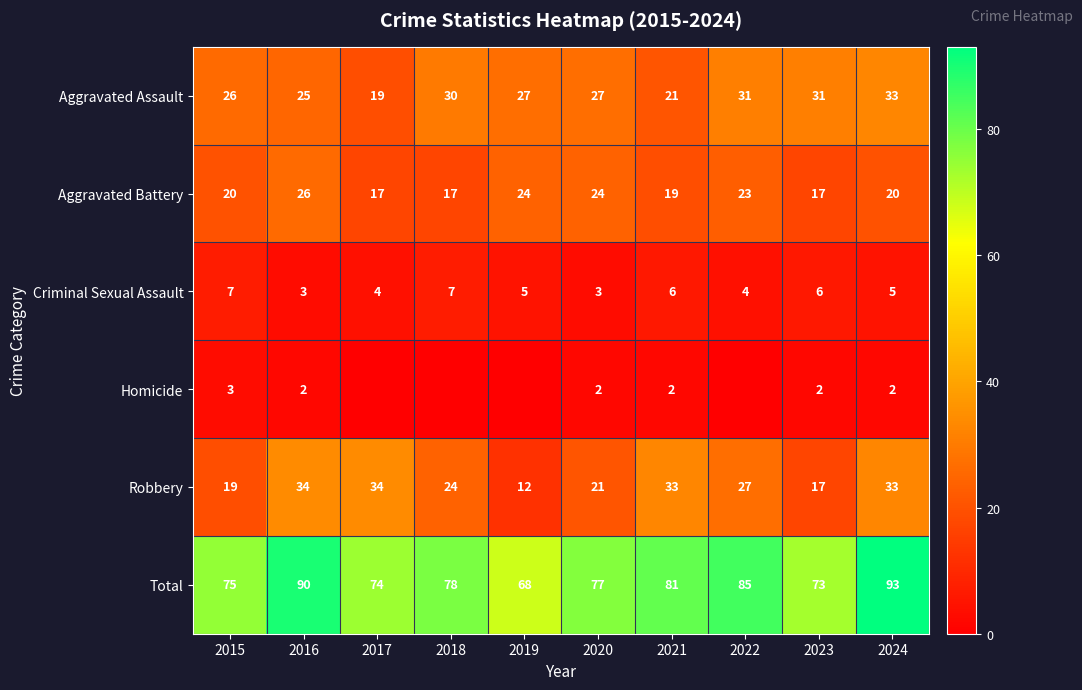

At how many categories does at least one series exceed 31?

10